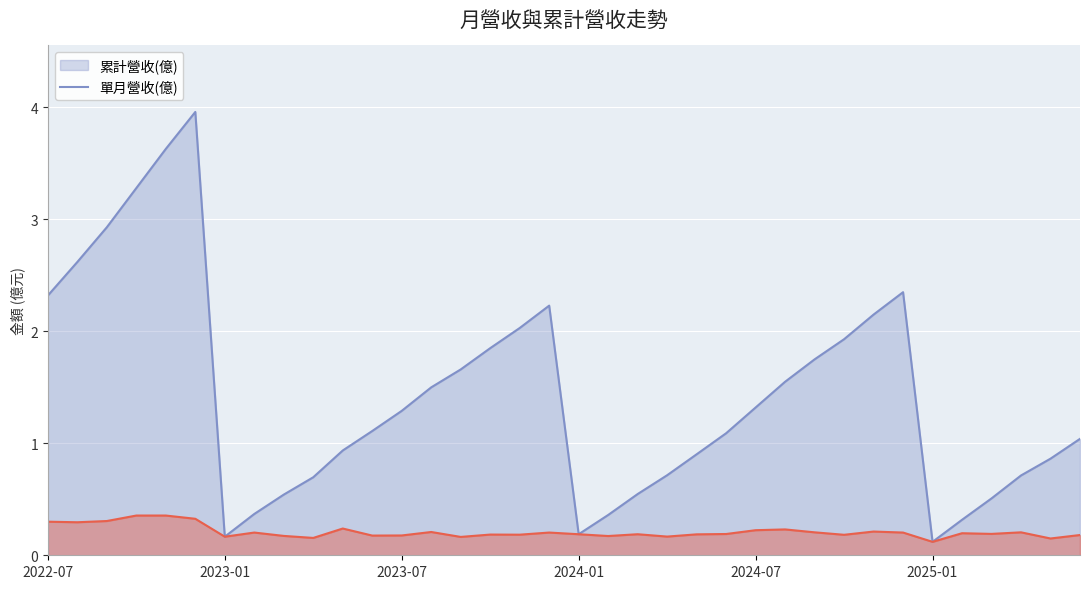

At how many categories does at least one series exceed 1?

21